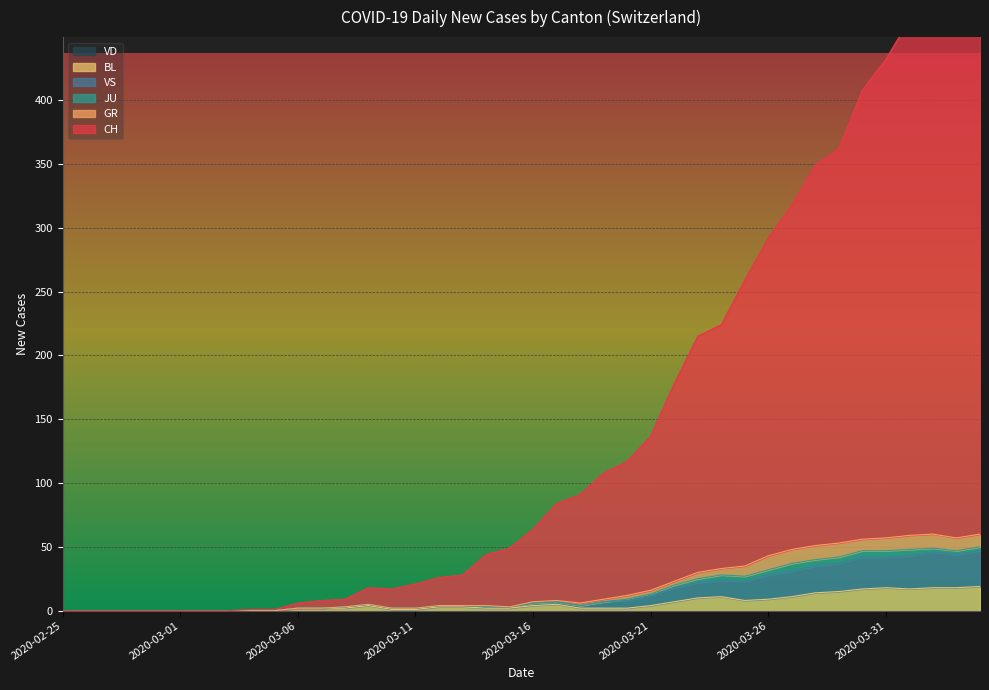

Where is BL nearest to the value 9?

2020-03-26